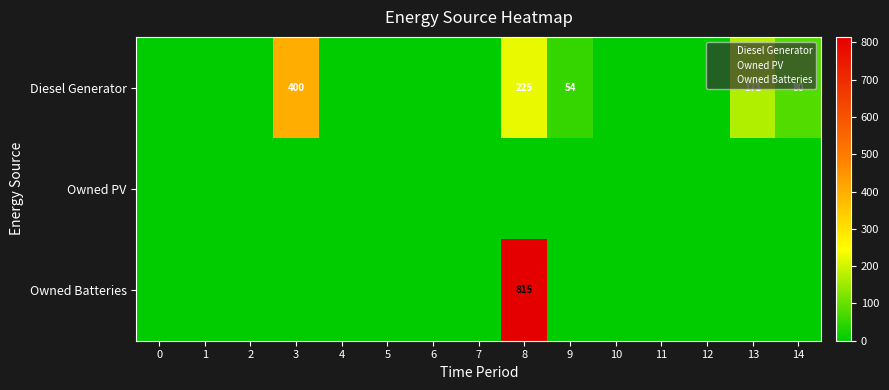

True or false: Diesel Generator has a value of 181 at 3.

False